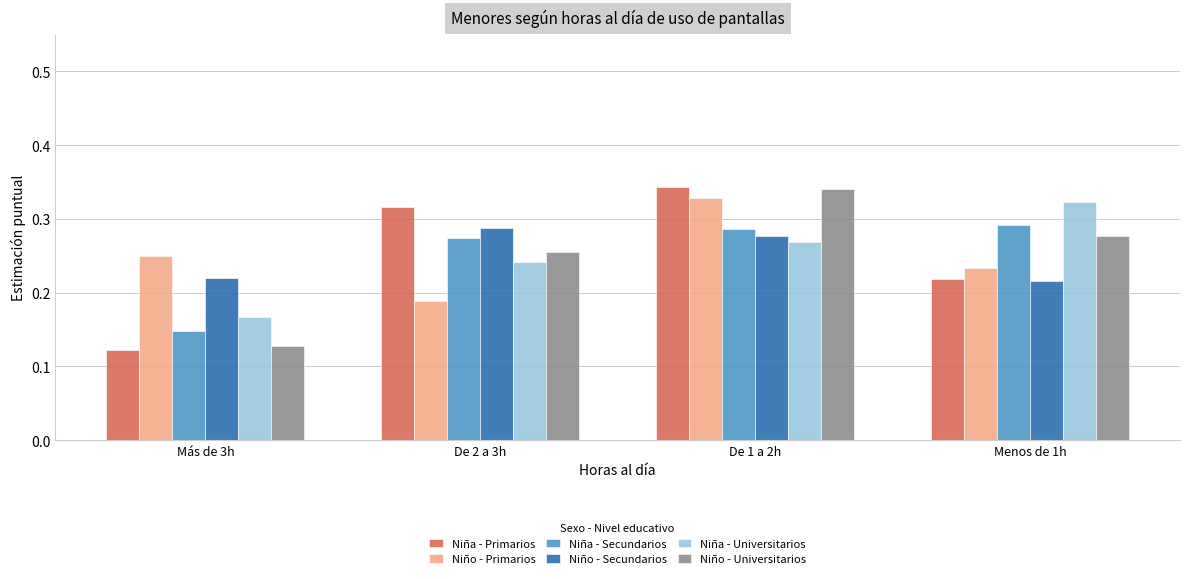

What is the label of the 3rd bar from the left?

De 1 a 2h